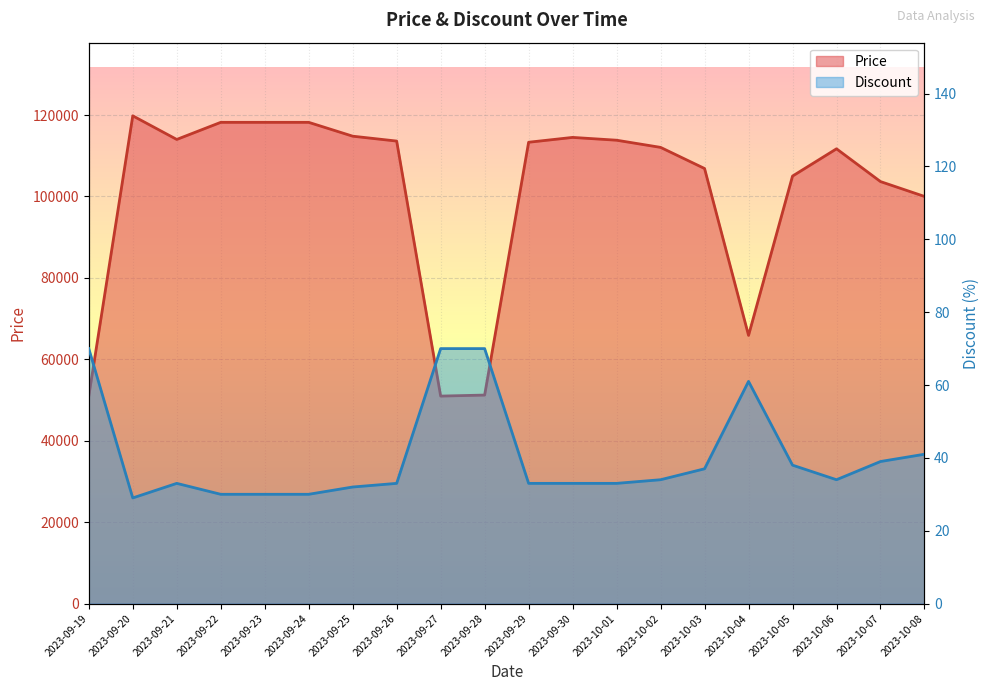

What position from the left is 2023-09-25?

7